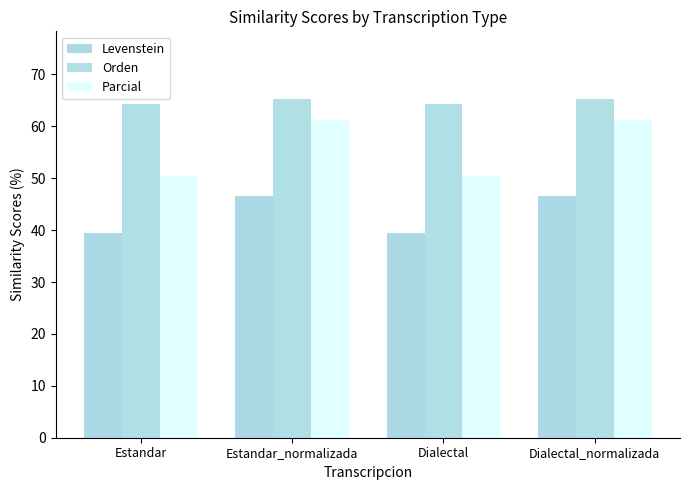

What is the average value of the Orden series?

64.8